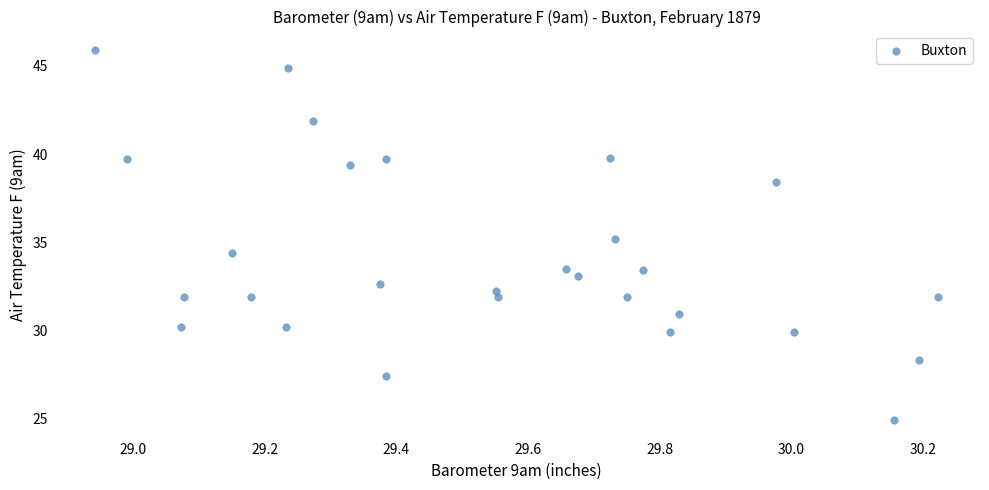

What is the range of X values (max minus min)?

1.3